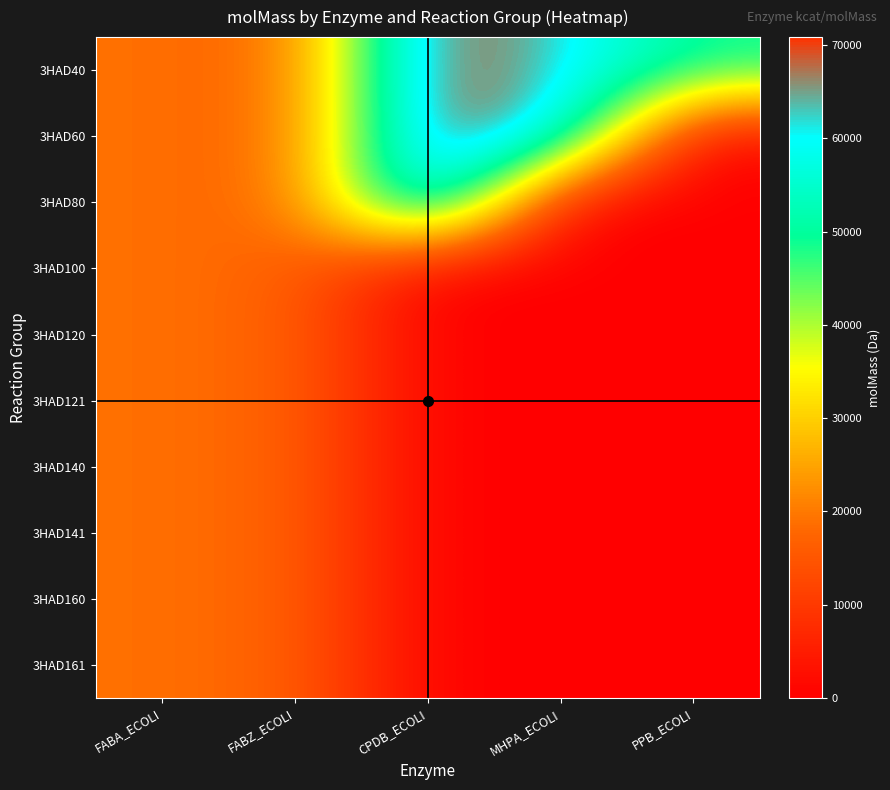

List the series in order of their peak value, highest first.

3HAD40, 3HAD60, 3HAD80, 3HAD100, 3HAD120, 3HAD121, 3HAD140, 3HAD141, 3HAD160, 3HAD161